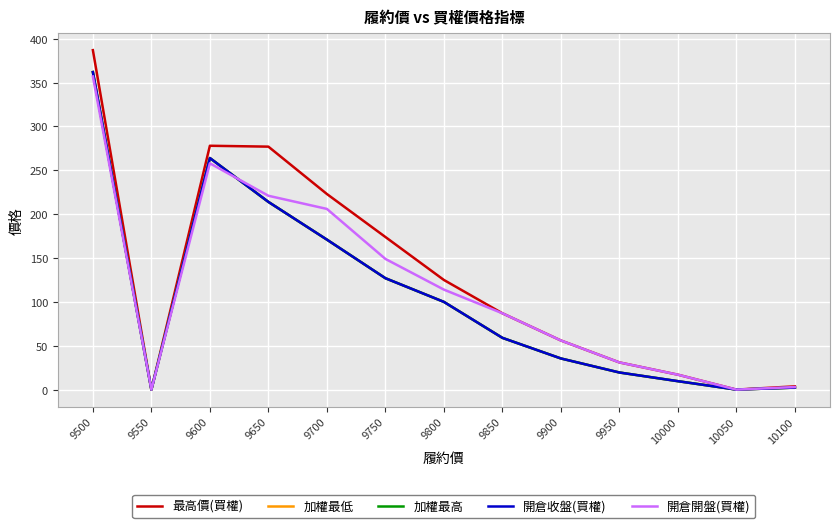

Does the chart display data point markers on the line(s)?

No